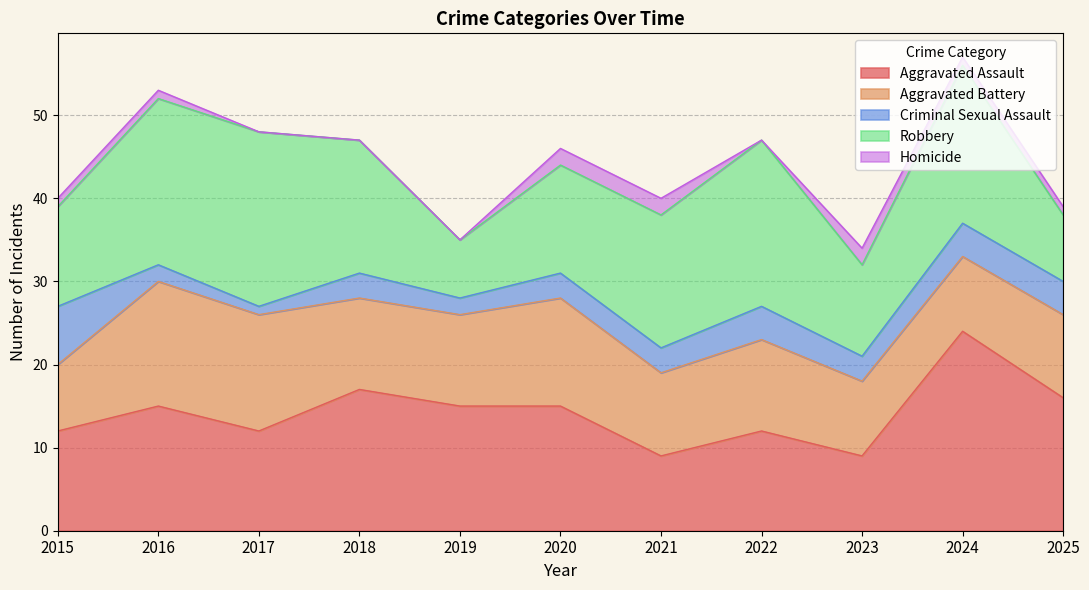

True or false: Aggravated Assault and Aggravated Battery cross at least once.

True